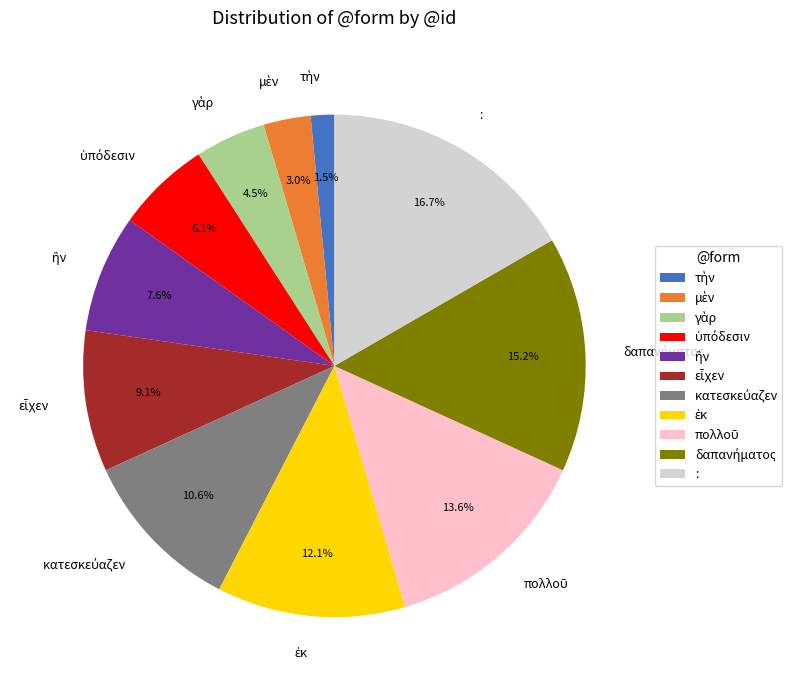

How many segments does this pie chart have?

11